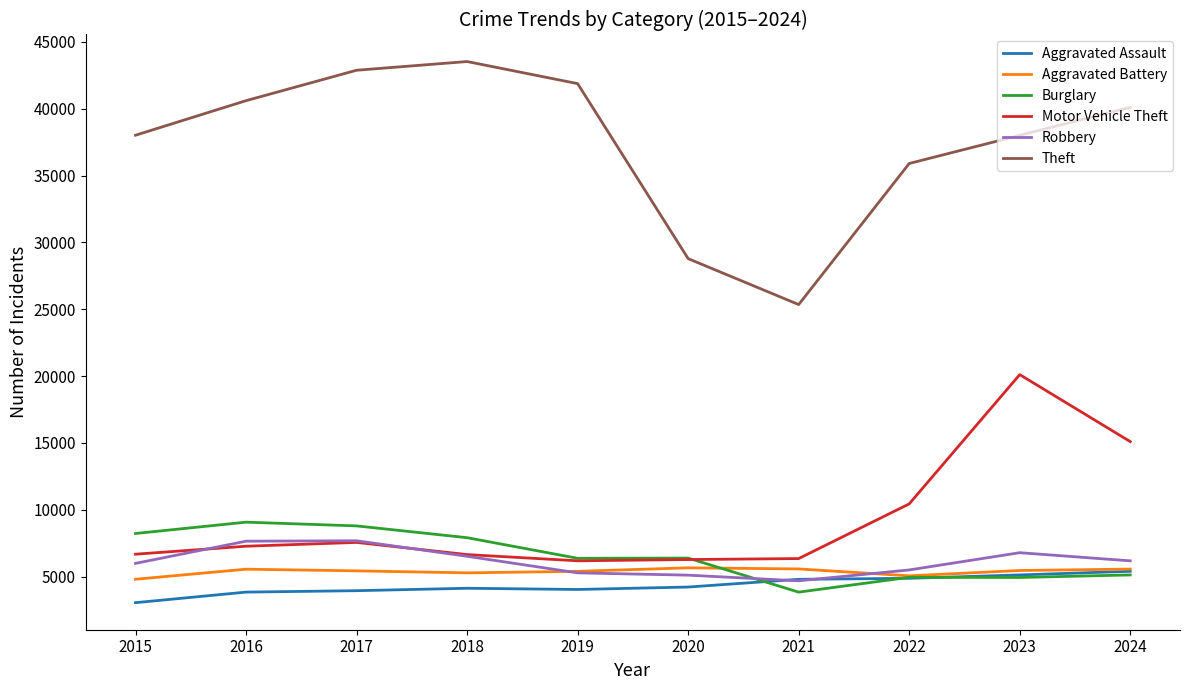

True or false: Burglary has more than 0 points higher than both neighbors.

True